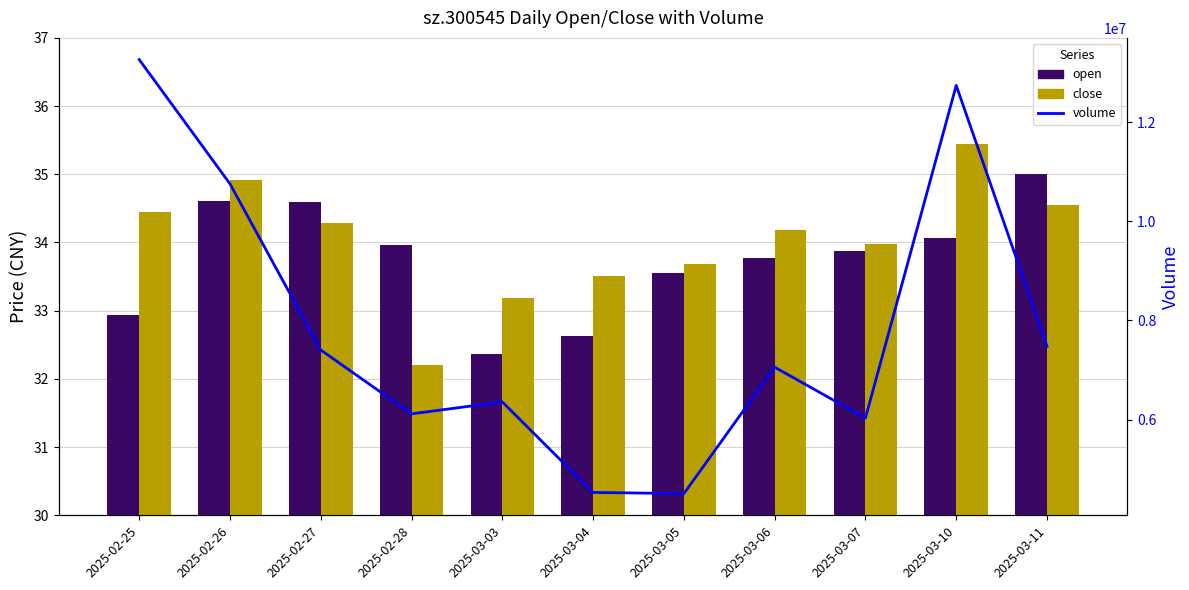

What is the highest value of the volume series?

13257957.0